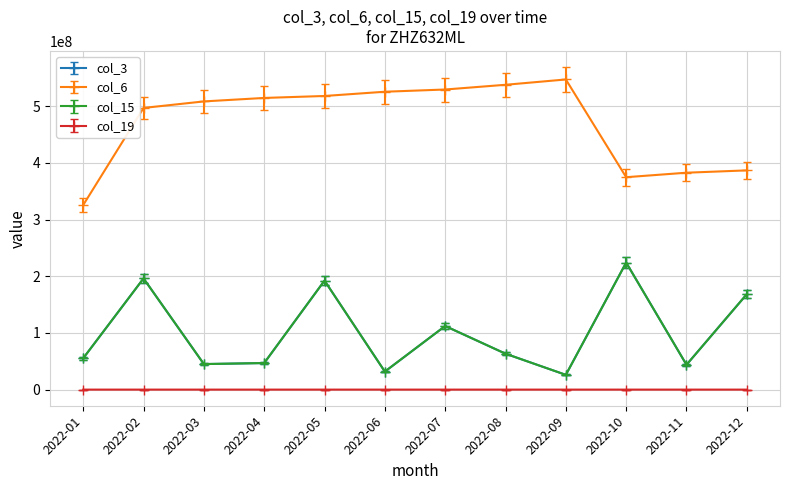

Is this an area chart (filled region under the line)?

No